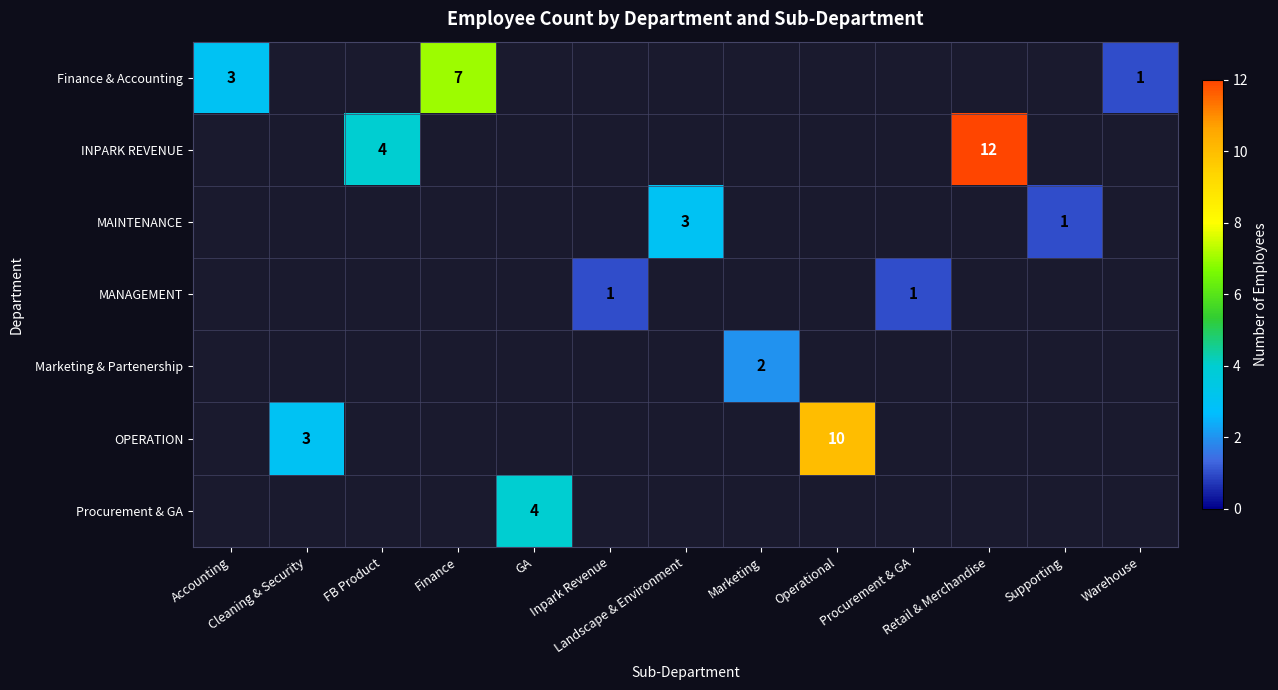

How many positive values does the Procurement & GA series have?

1